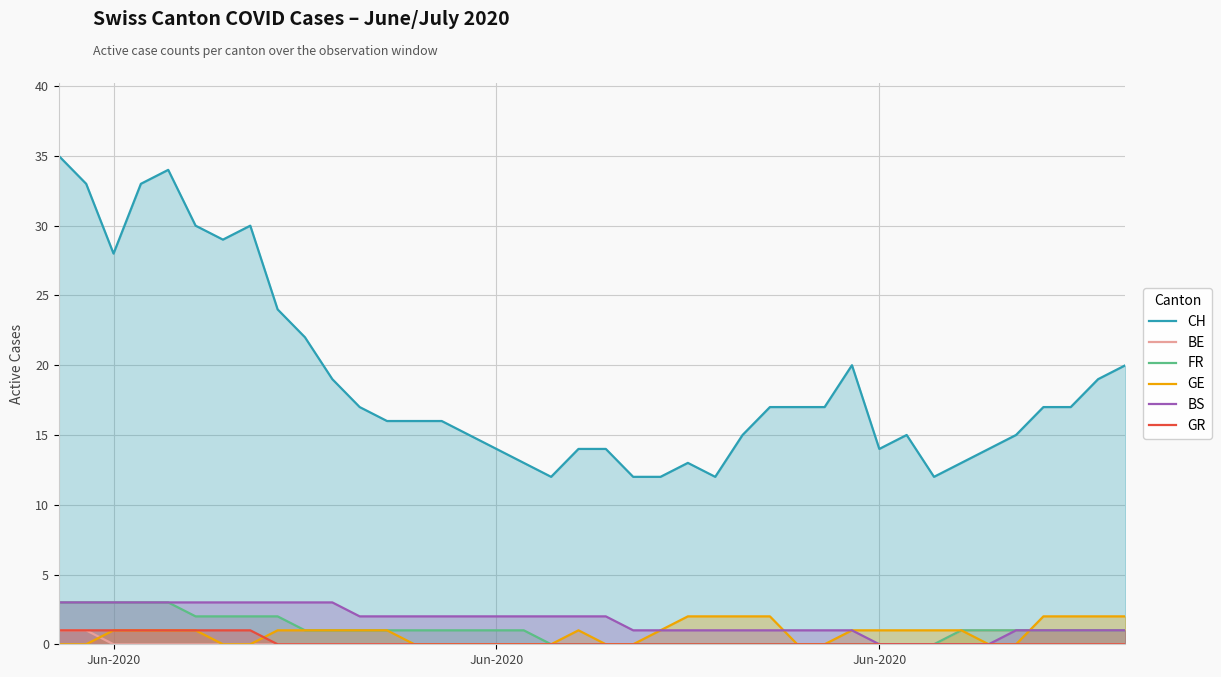

What is the difference between the maximum and minimum values in the CH series?

23